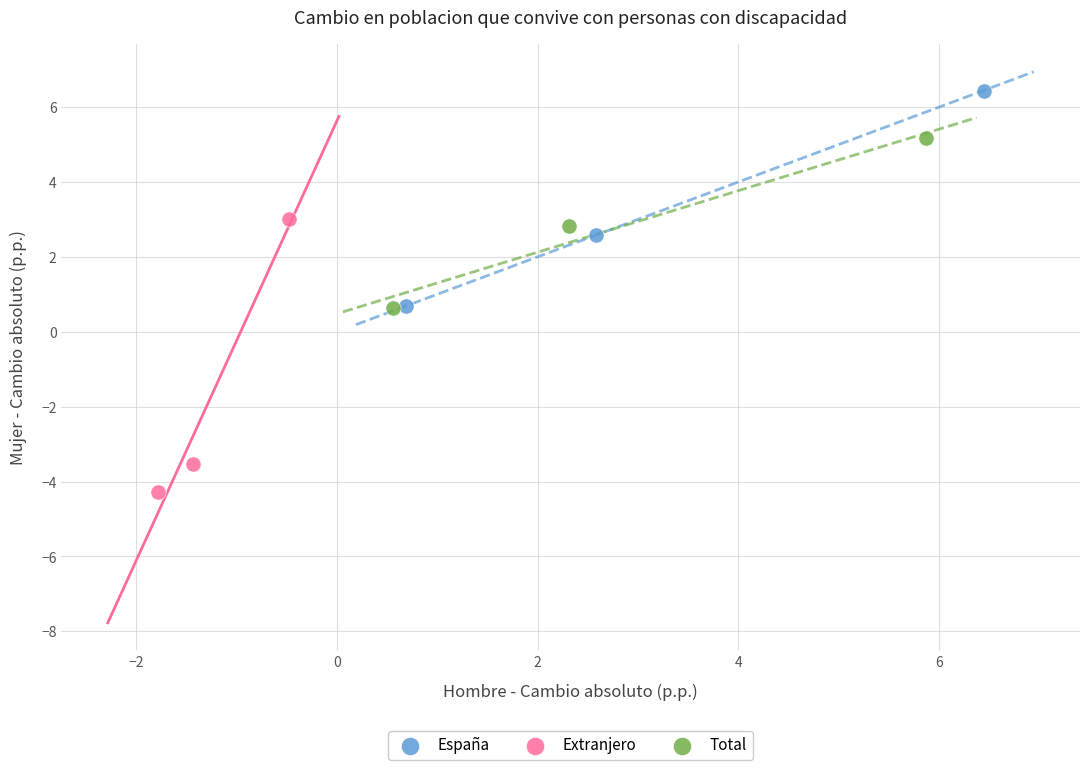

Which series contains the highest Y value?

España